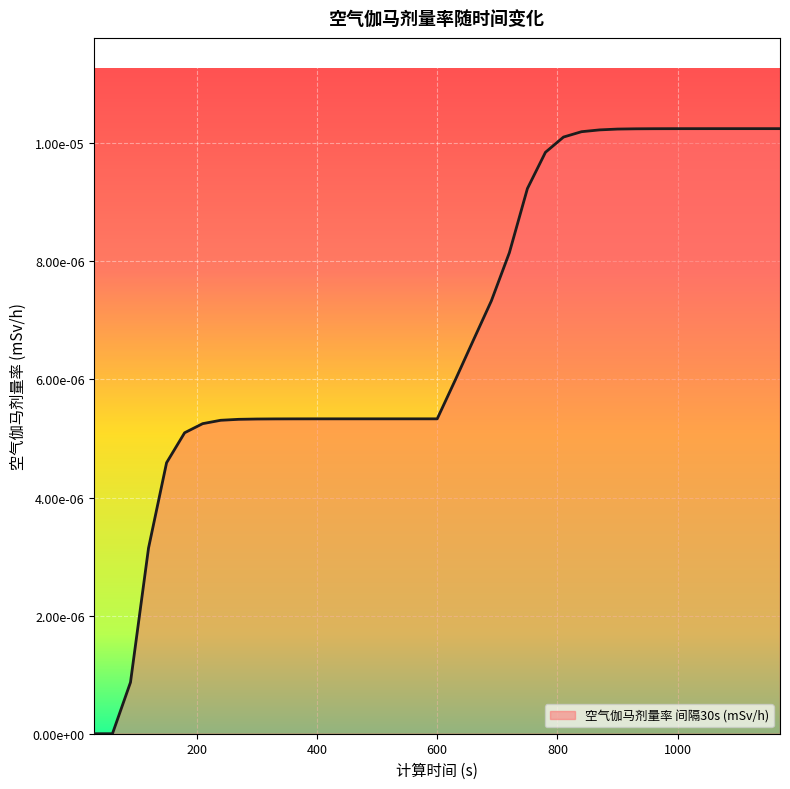

Is this an area chart (filled region under the line)?

Yes